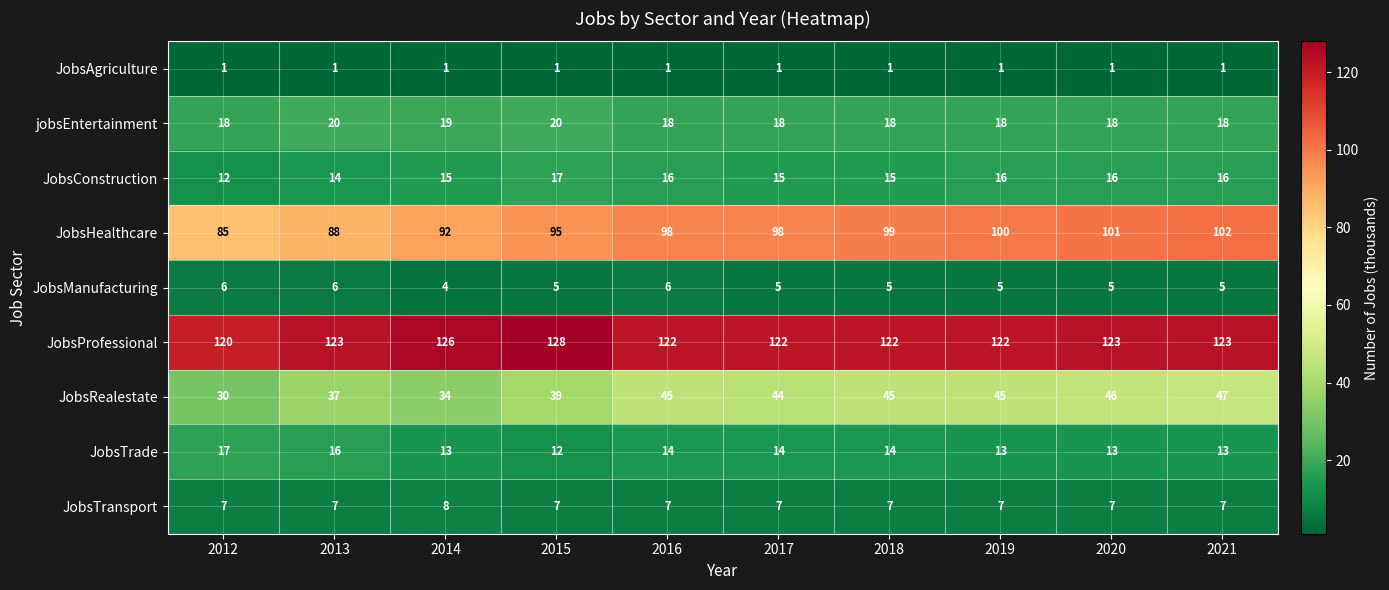

Which series has the largest total across all categories?

JobsProfessional